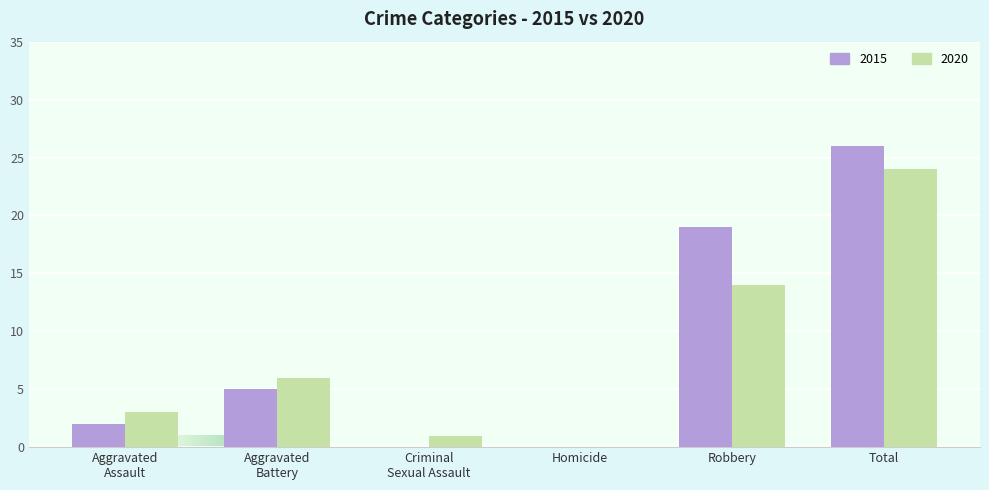

Is it true that 2015 equals 19 at Robbery?

True